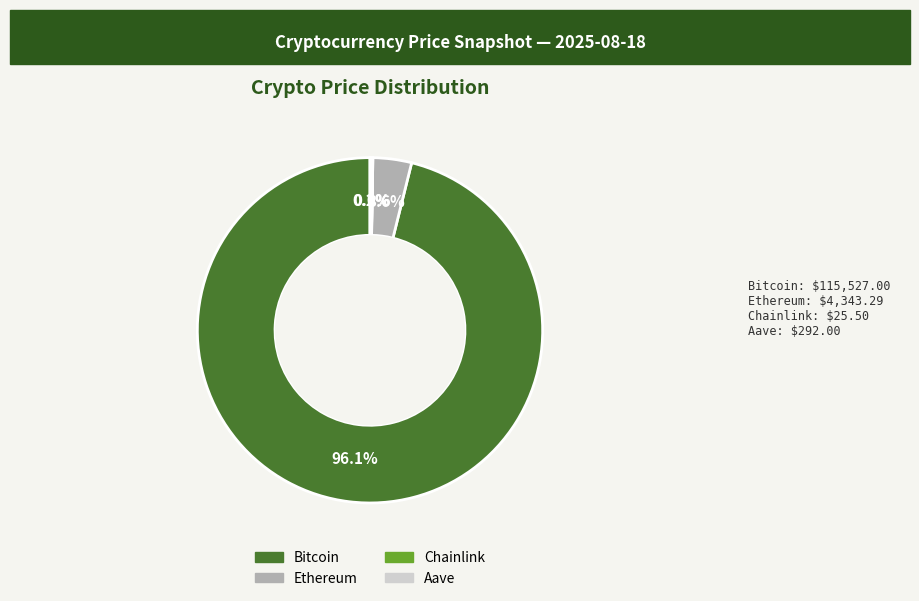

Which category has the biggest portion of the pie?

Bitcoin